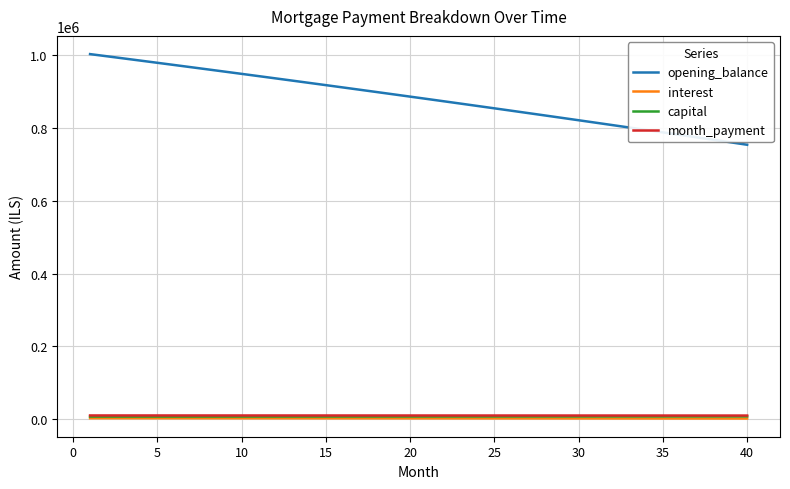

True or false: month_payment and opening_balance cross at least once.

False